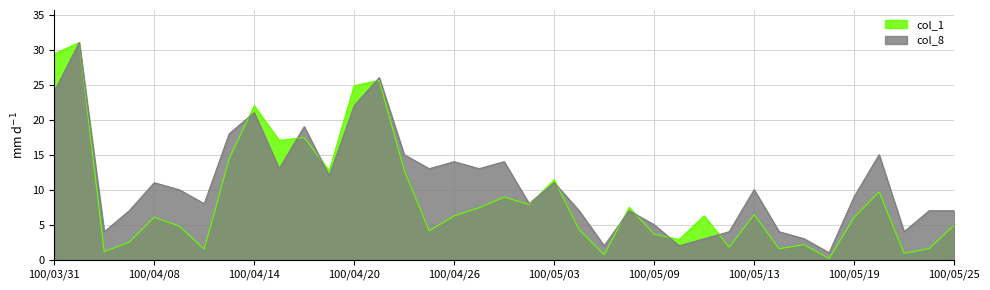

What is the total value across all series at 100/05/19?

15.1